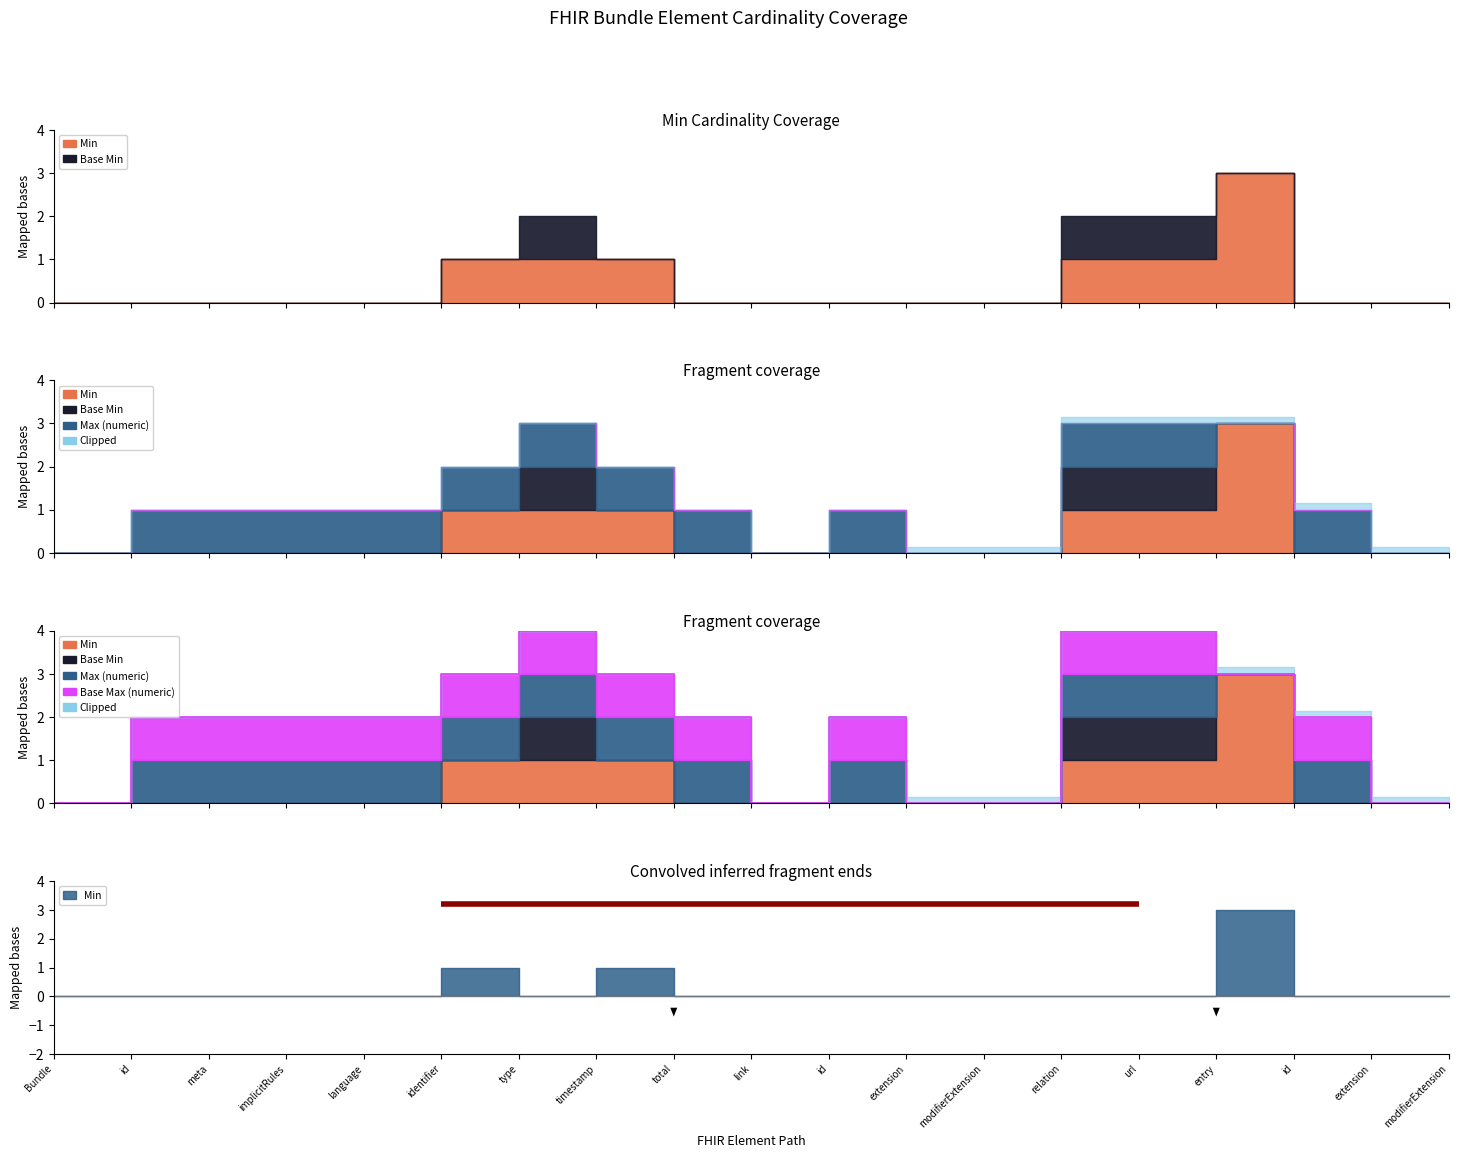

How many distinct data groups are displayed?

4